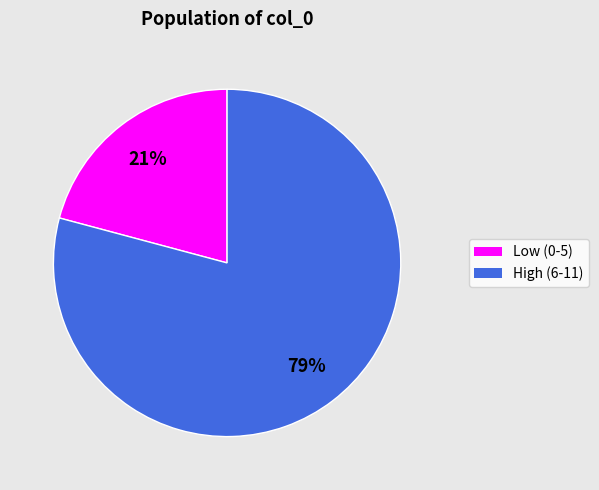

Which category accounts for the majority?

High (6-11)